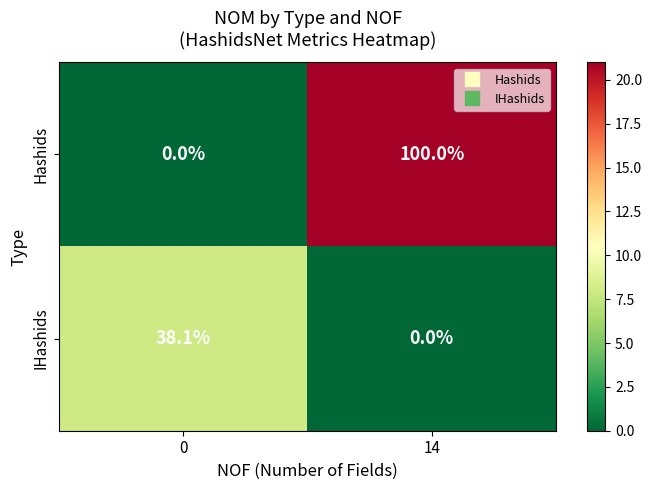

What is the difference between the IHashids values at 0 and 14?

38.1